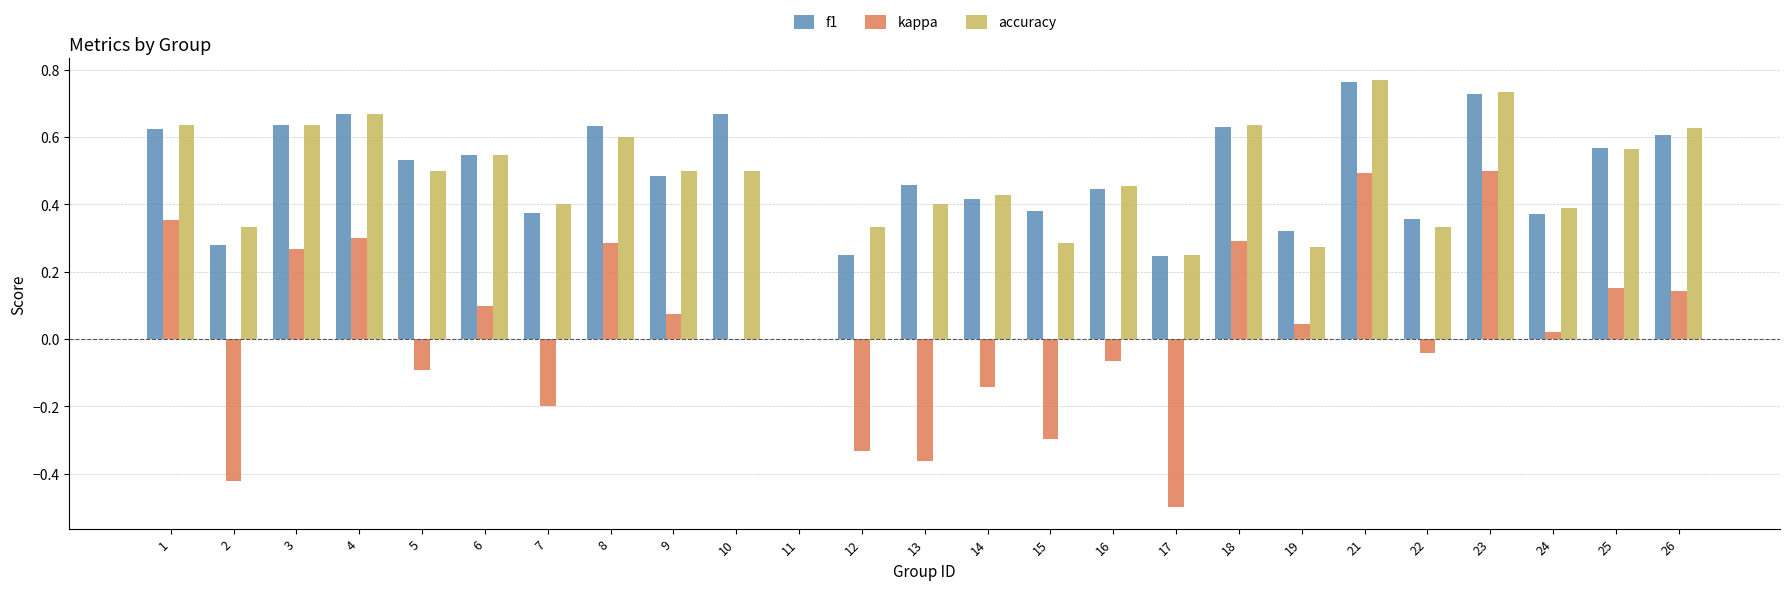

What are all the series names shown in the legend?

f1, kappa, accuracy